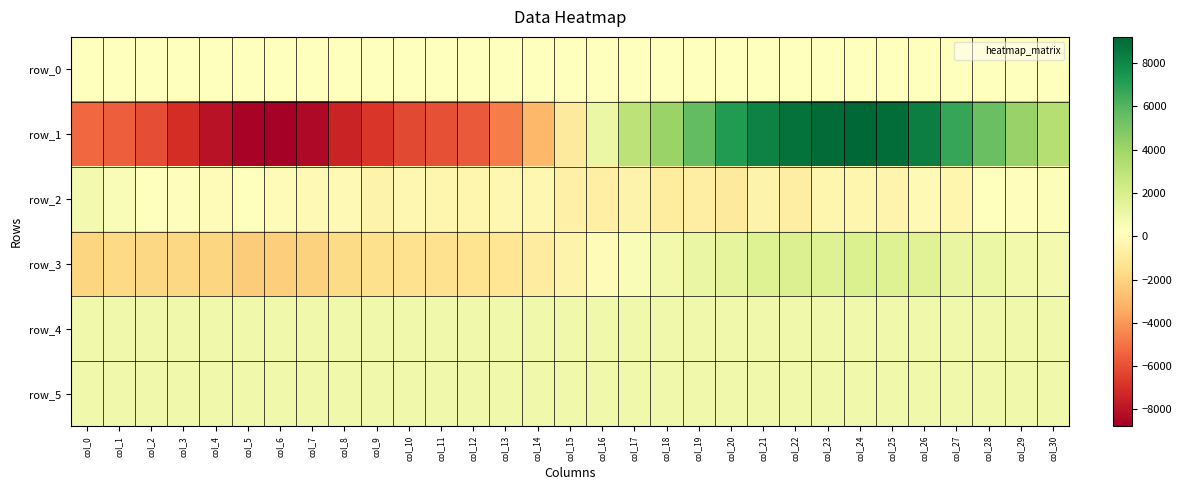

Which category has the lowest value in the row_4 series?

col_29